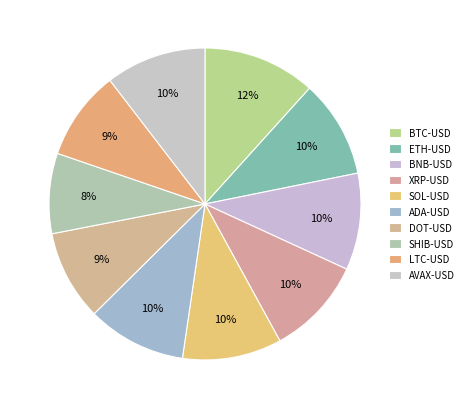

True or false: ADA-USD accounts for 4% of the total.

False